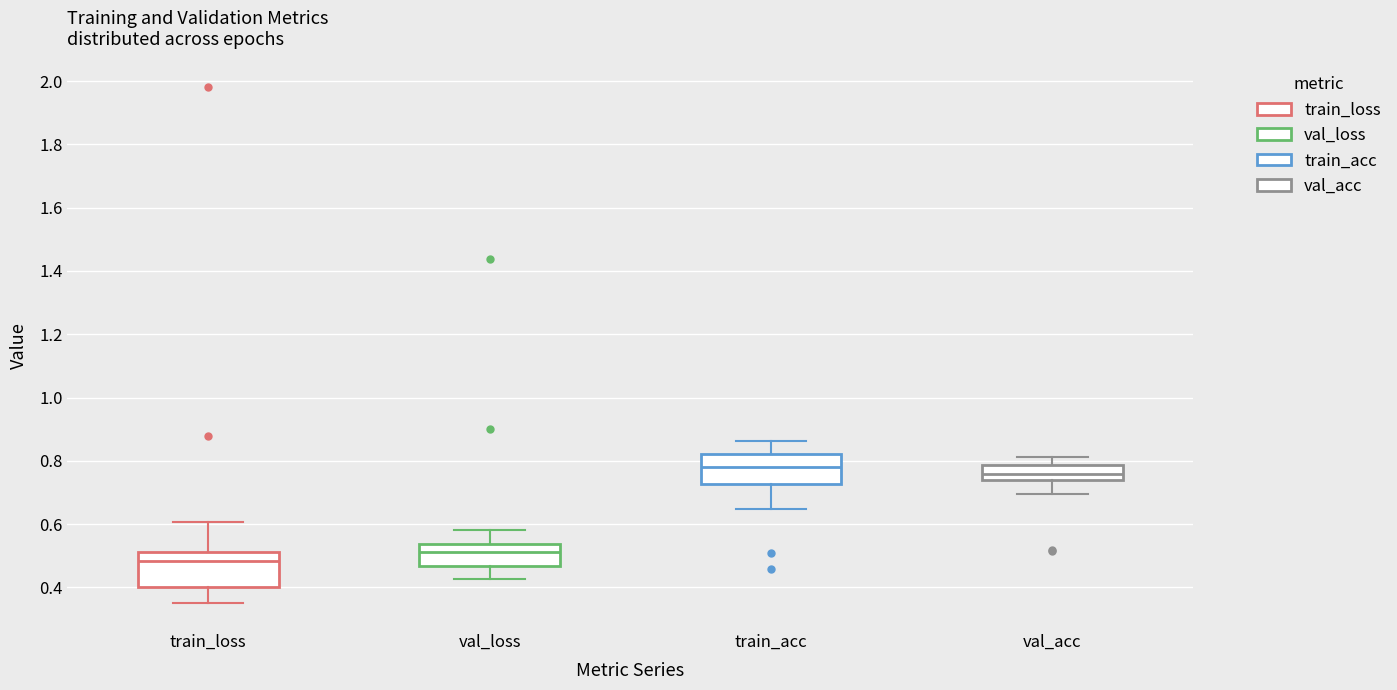

Where does the upper whisker of the box for train_acc end on the y-axis? The values are not printed on the chart, so give them approximately, as read against the axis.

0.86